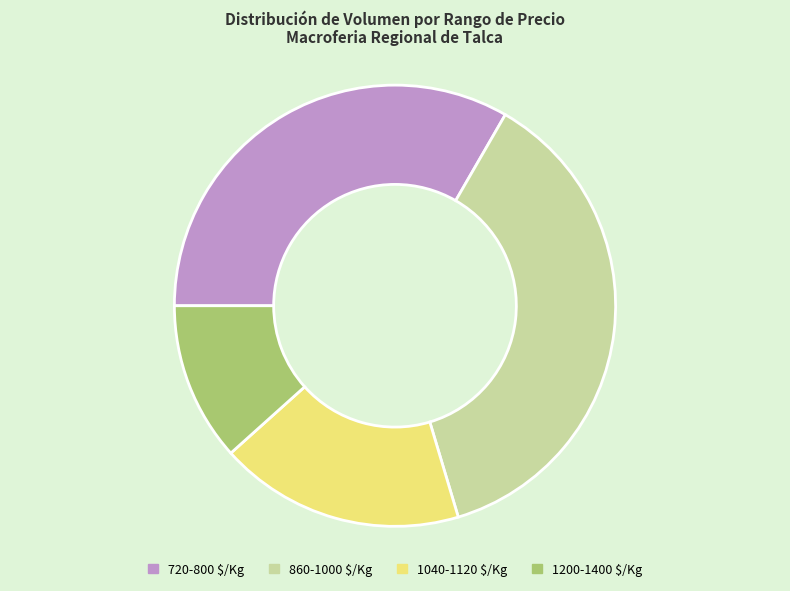

Which category has the biggest portion of the pie?

860-1000 $/Kg